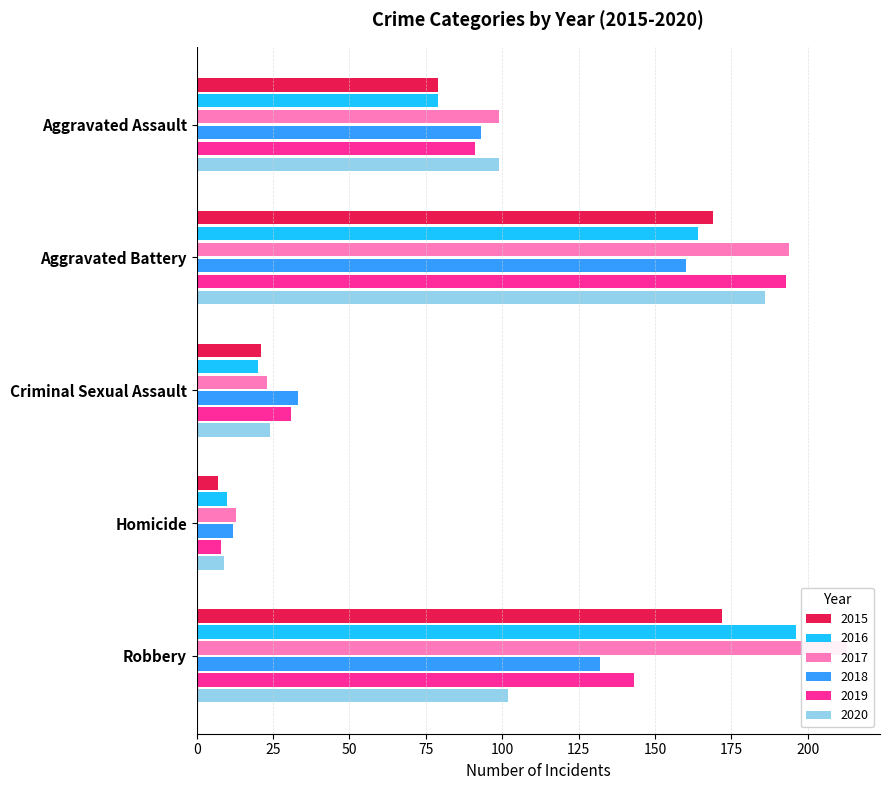

The value of 2017 at Robbery is 213. True or false?

True